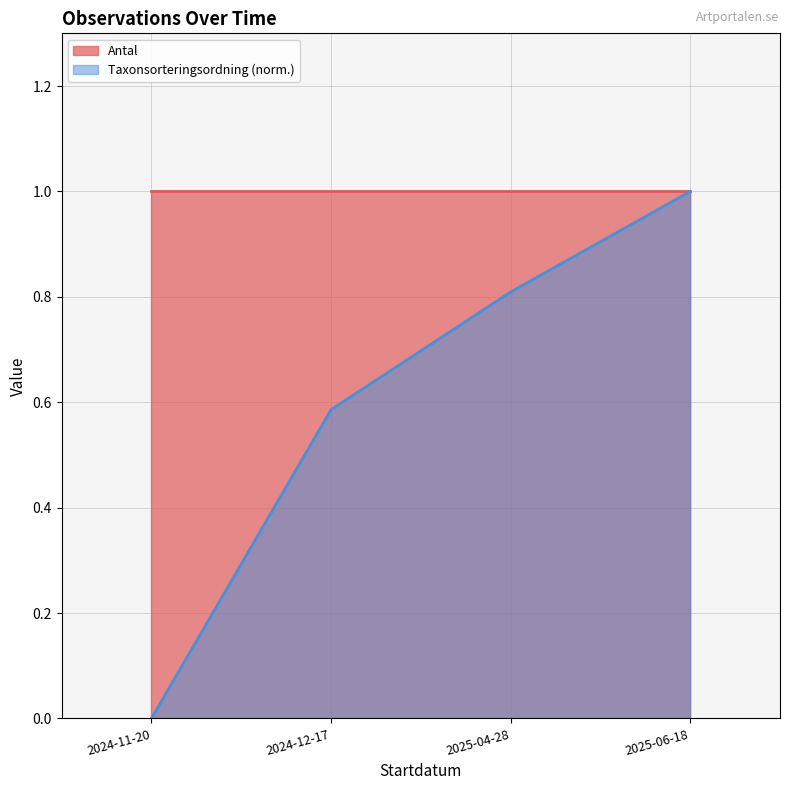

Which series has the largest total across all categories?

Antal